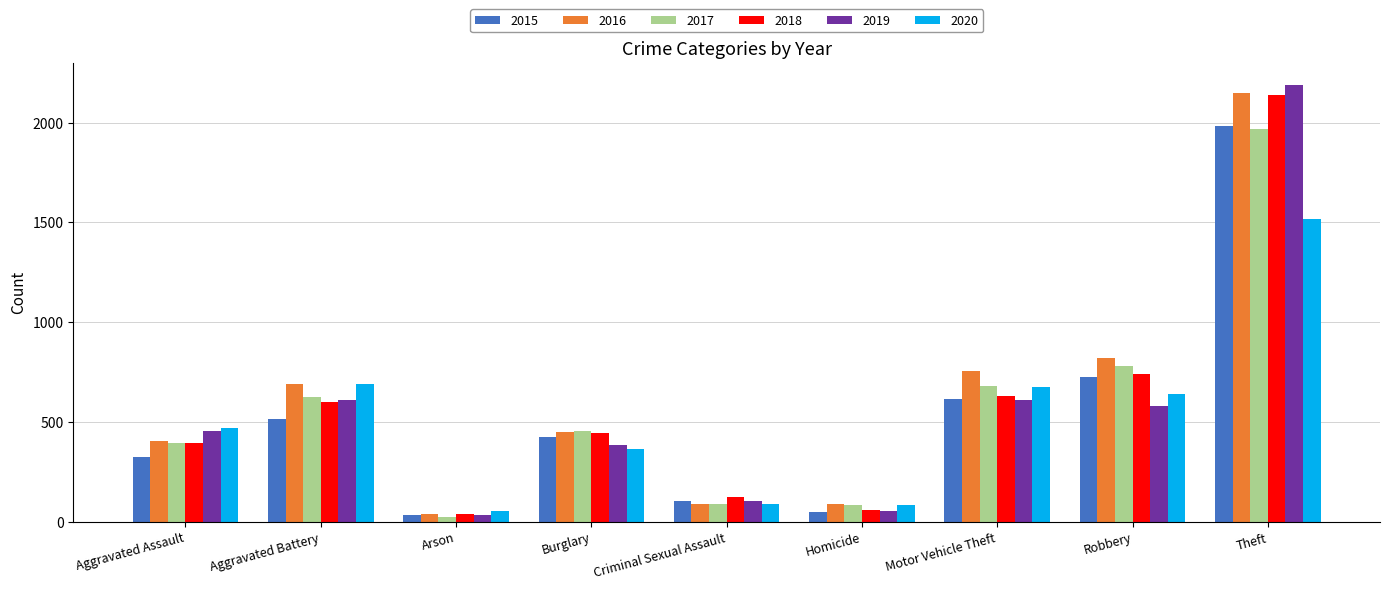

What is the difference between the maximum and minimum values in the 2020 series?

1463